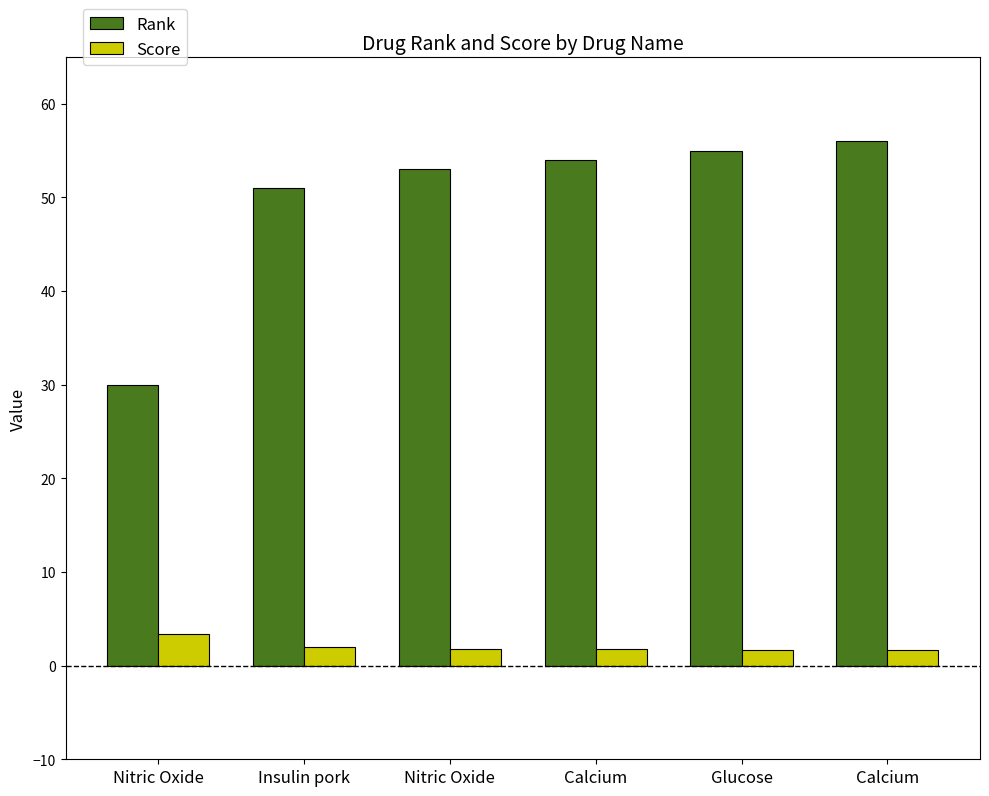

What is the maximum value shown in the chart?

56.0